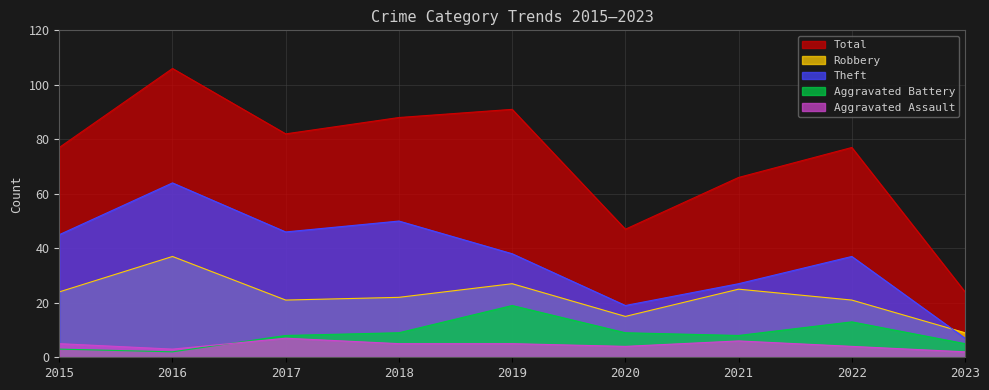

Reading right to left, extract all data points from this chart.

Theft: 2023=7	2022=37	2021=27	2020=19	2019=38	2018=50	2017=46	2016=64	2015=45
Robbery: 2023=9	2022=21	2021=25	2020=15	2019=27	2018=22	2017=21	2016=37	2015=24
Aggravated Battery: 2023=5	2022=13	2021=8	2020=9	2019=19	2018=9	2017=8	2016=2	2015=3
Aggravated Assault: 2023=2	2022=4	2021=6	2020=4	2019=5	2018=5	2017=7	2016=3	2015=5
Total: 2023=24	2022=77	2021=66	2020=47	2019=91	2018=88	2017=82	2016=106	2015=77